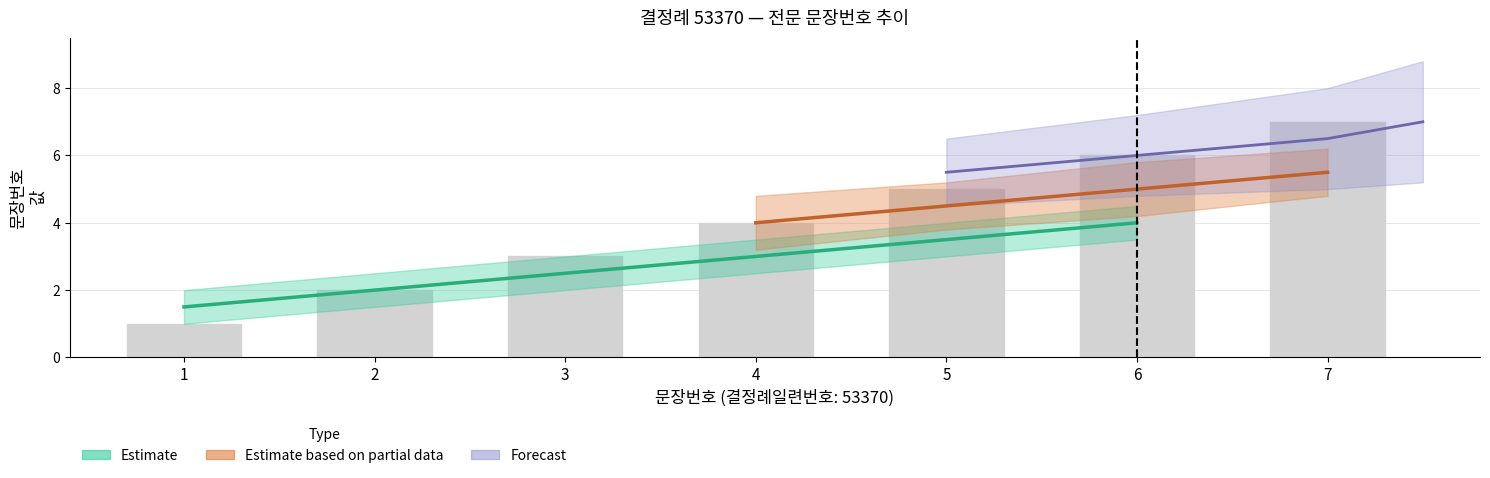

The chart shows a value of 6 at 6. True or false?

True